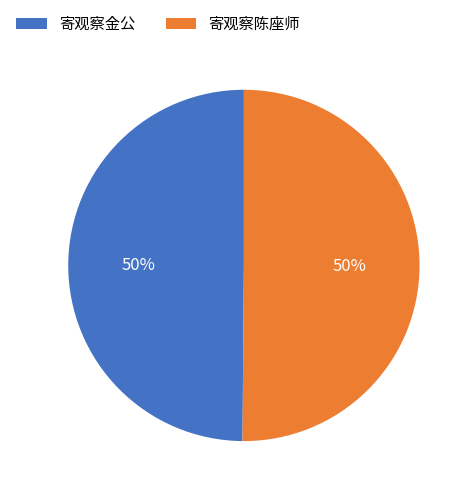

Is the sum of 寄观察陈座师 and 寄观察金公 greater than half?

Yes